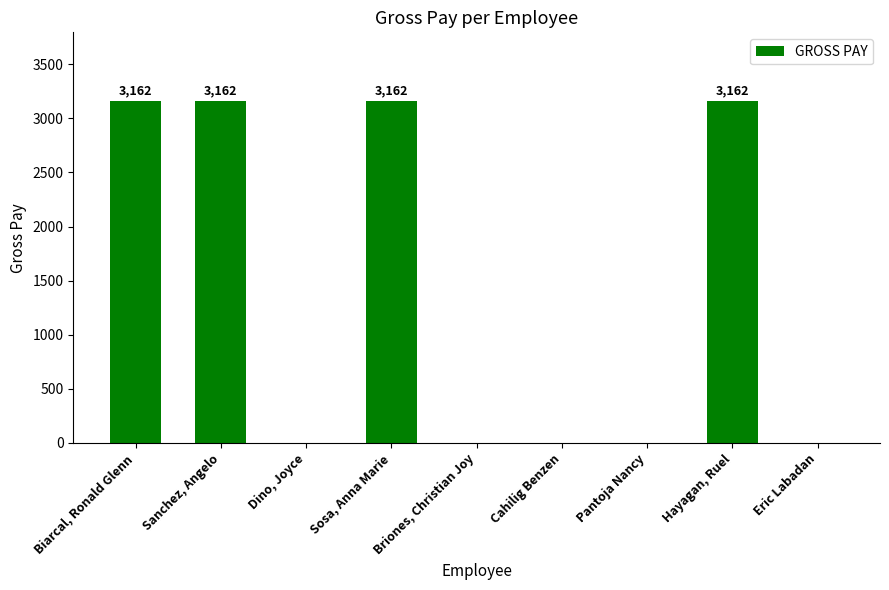

Is it true that the value at Briones, Christian Joy is 0?

True